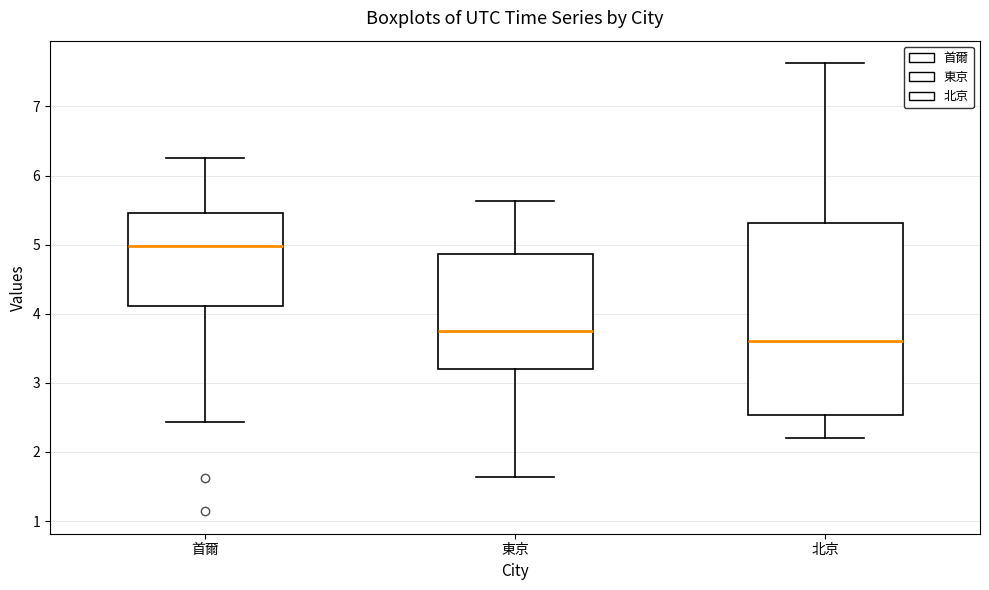

Reading left to right, read every box against the y-axis: the position of its median line, the range the box covers, and the ends of its whiskers. The values are not printed on the chart, so give them approximately, as read against the axis.

首爾: median 5.0, box 4.1 to 5.5, whiskers 2.4 to 6.2
東京: median 3.7, box 3.2 to 4.9, whiskers 1.6 to 5.6
北京: median 3.6, box 2.5 to 5.3, whiskers 2.2 to 7.6